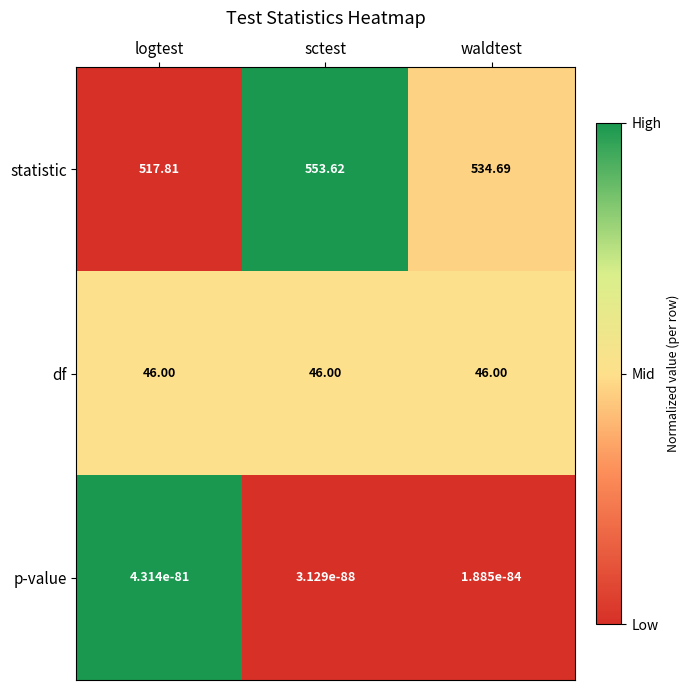

At how many categories does at least one series exceed 0?

3